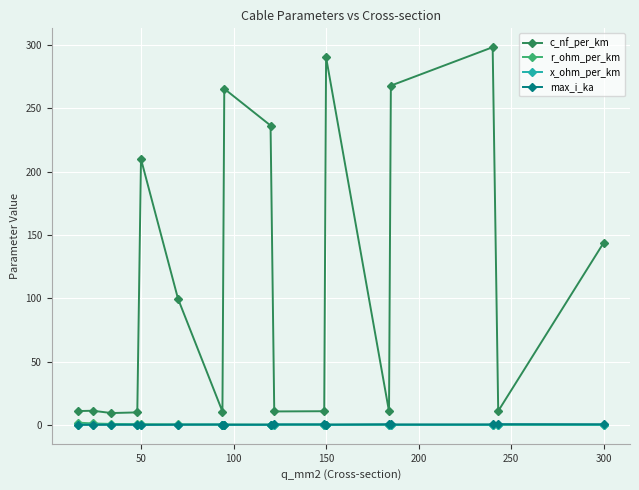

True or false: c_nf_per_km and x_ohm_per_km cross at least once.

False